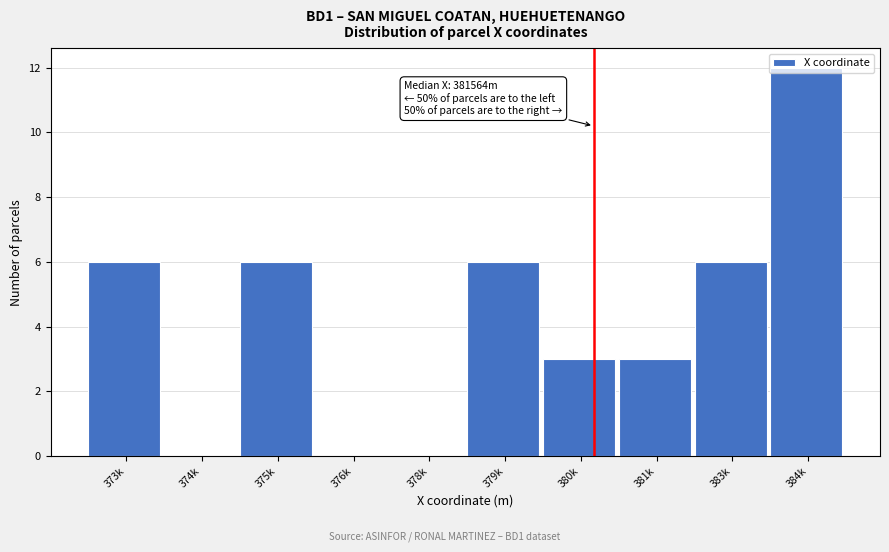

What is the sum of the values at 374k and 373k?

6